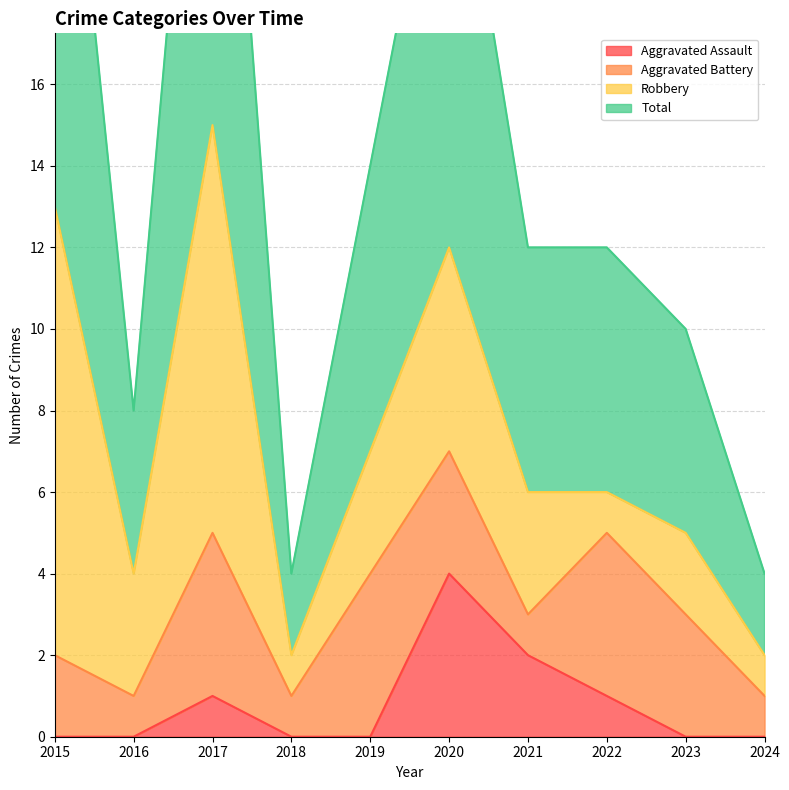

Is the value of Total at 2020 greater than the value of Aggravated Assault at 2020?

Yes